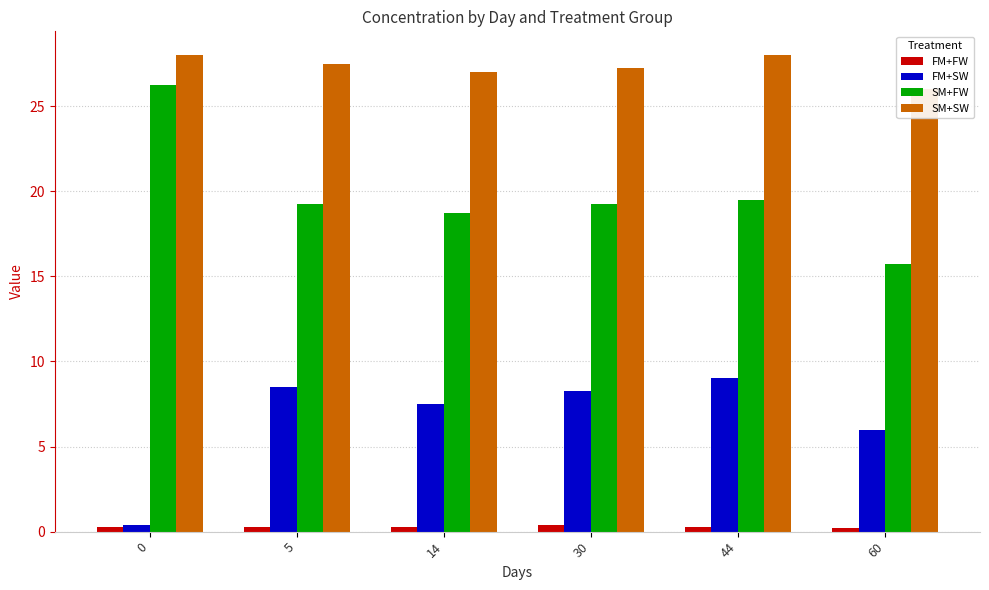

How many values in the SM+SW series are below 27?

1